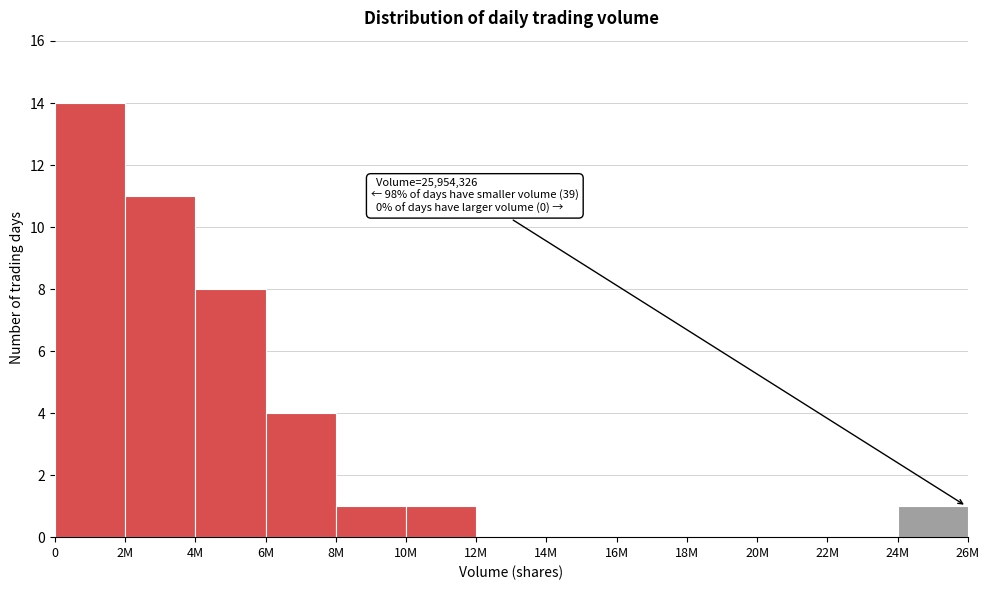

Reading right to left, what are all the values shown in this chart?

24M=1	22M=0	20M=0	18M=0	16M=0	14M=0	12M=0	10M=1	8M=1	6M=4	4M=8	2M=11	0=14